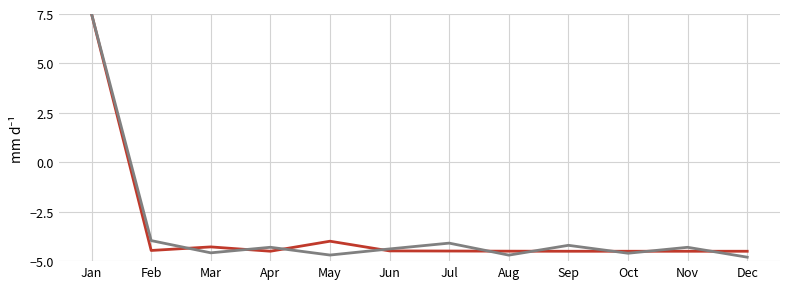

What is the spread (max minus min) of values at May?

0.7